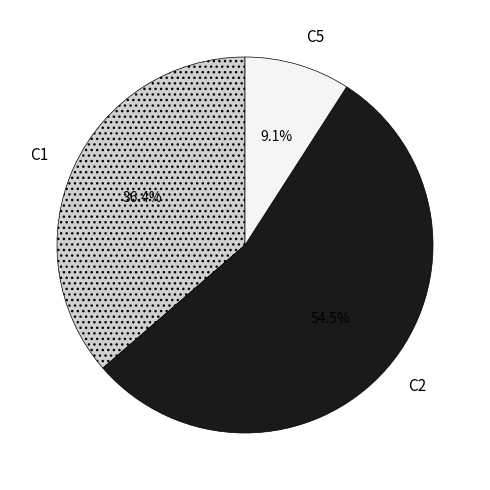

Count the number of slices in the pie.

3